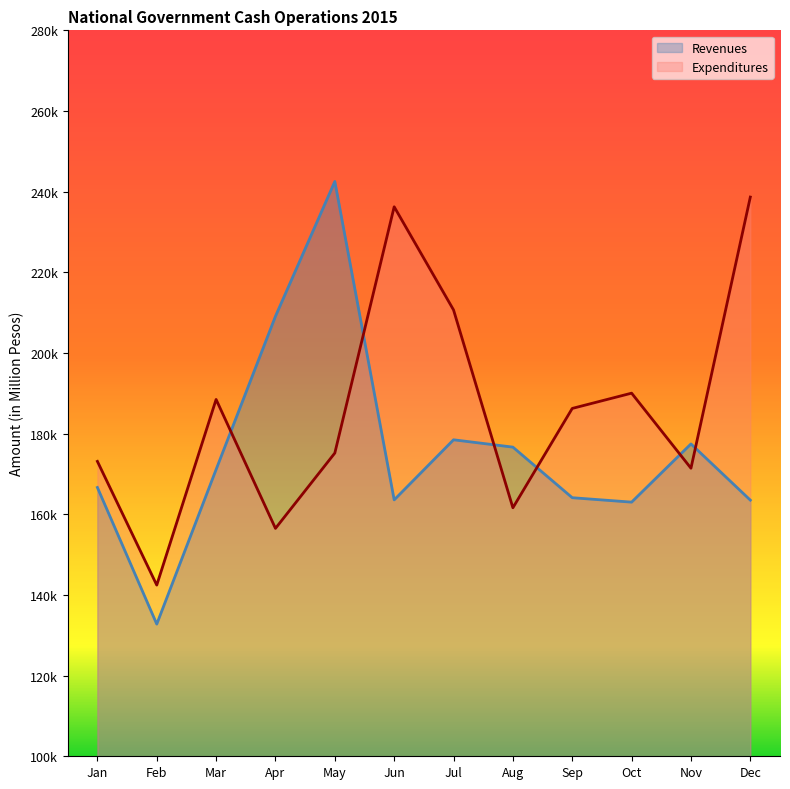

Is the value of Expenditures at Aug greater than the value of Revenues at Feb?

Yes